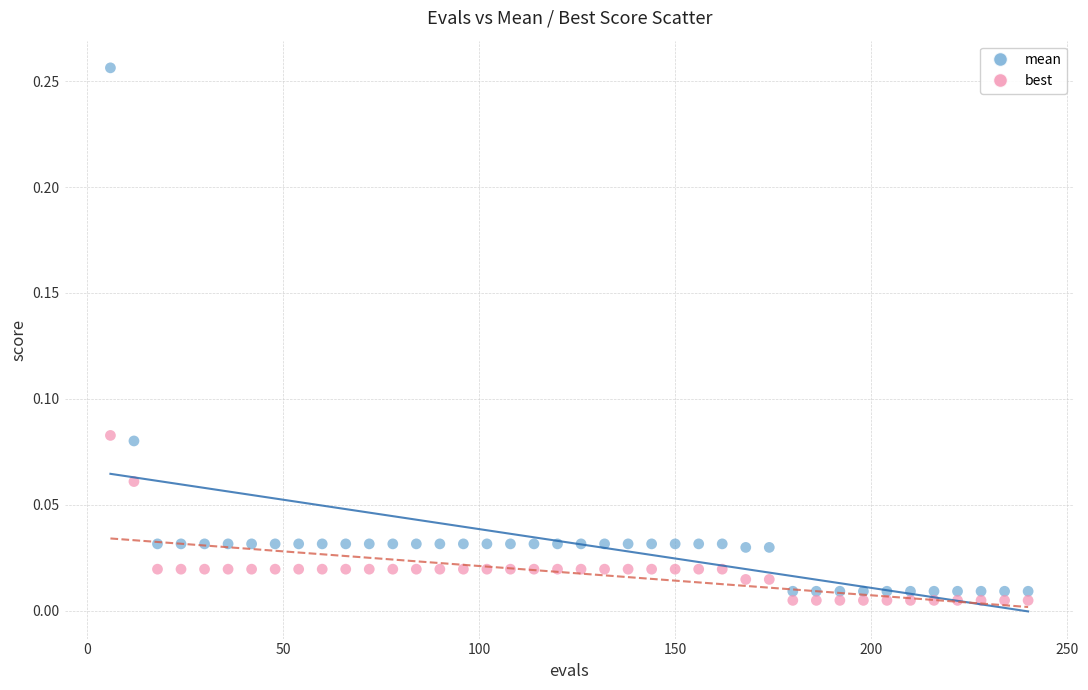

Which series contains the lowest Y value?

best